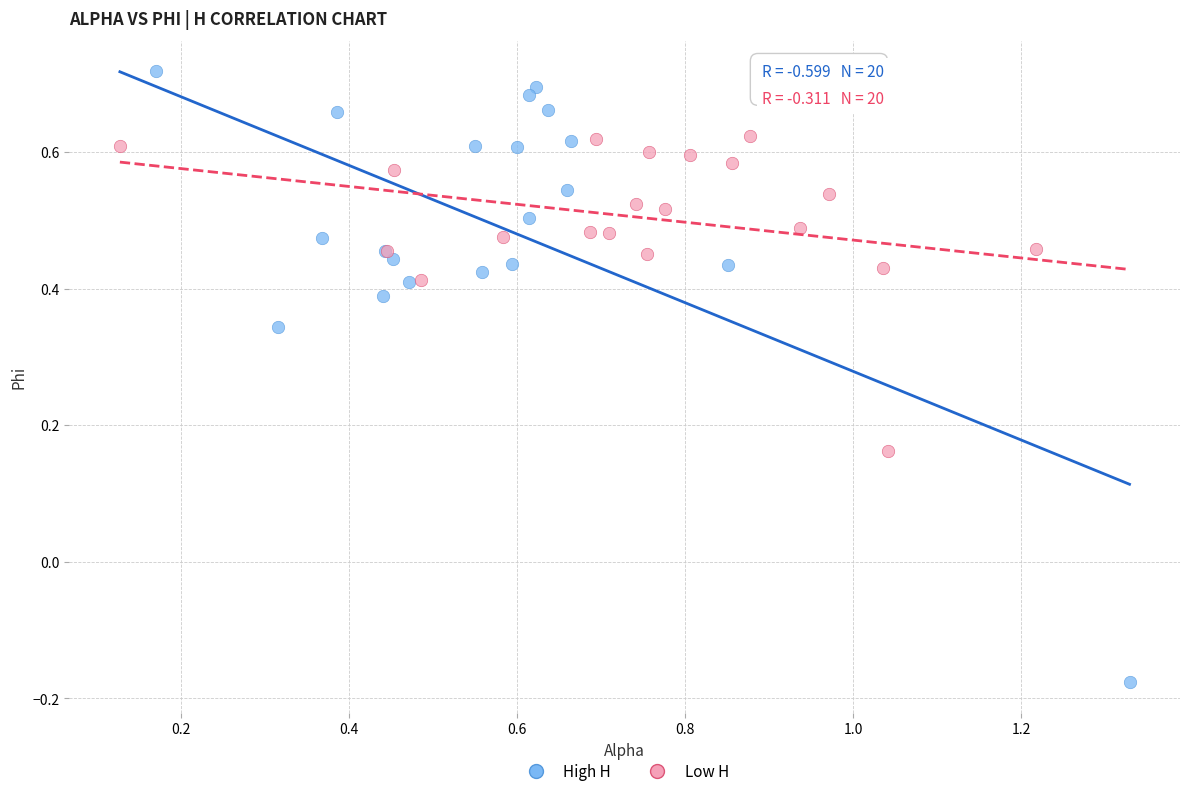

Which series contains the highest Y value?

High H